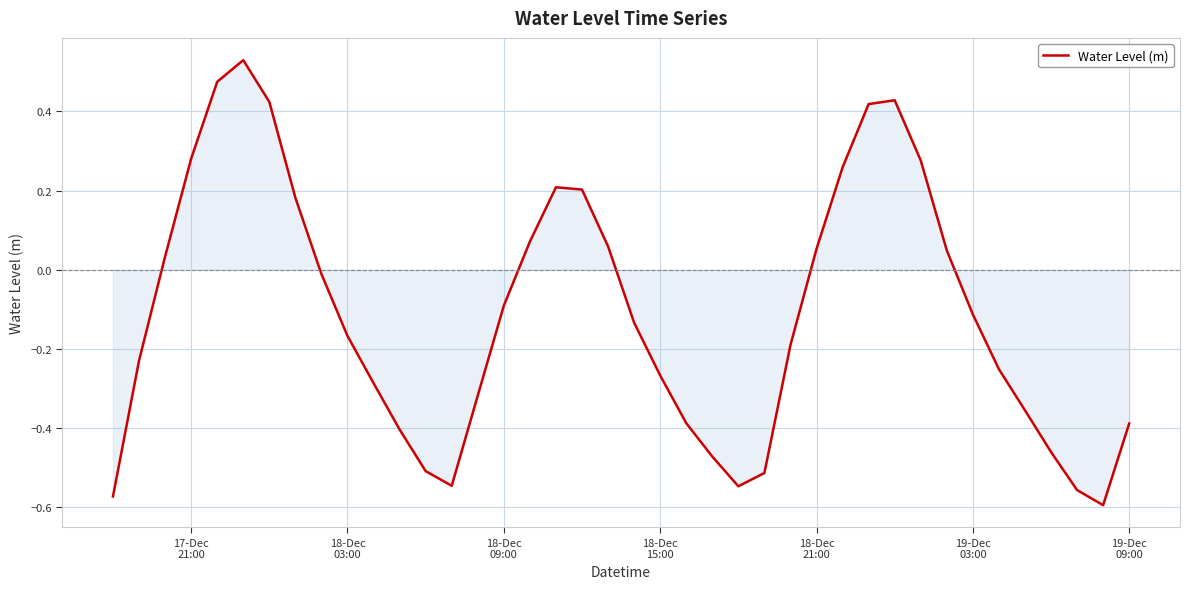

What is the difference between the maximum and minimum values?

1.1